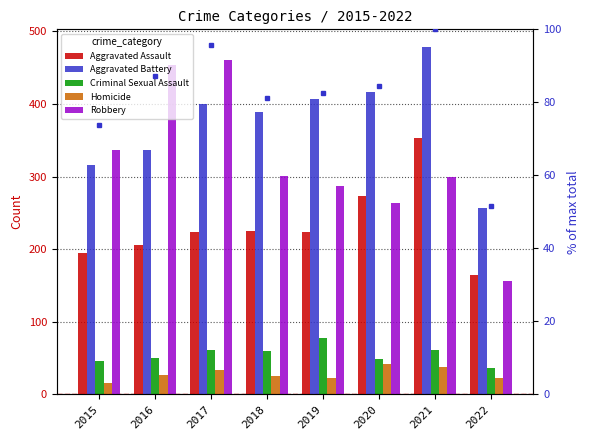

At how many categories does at least one series exceed 50?

8